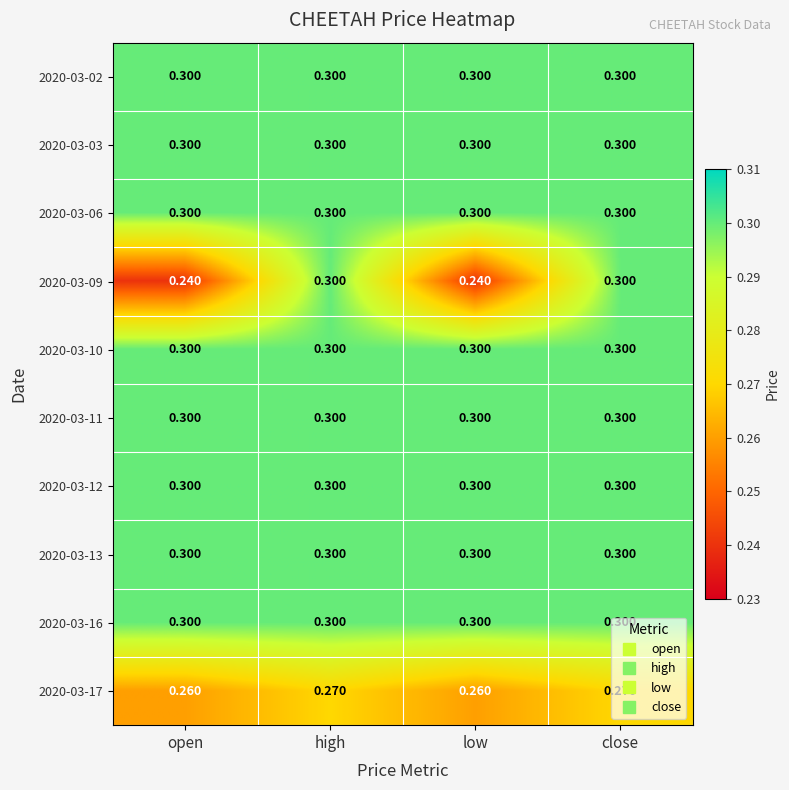

How many data points does each series have?

4